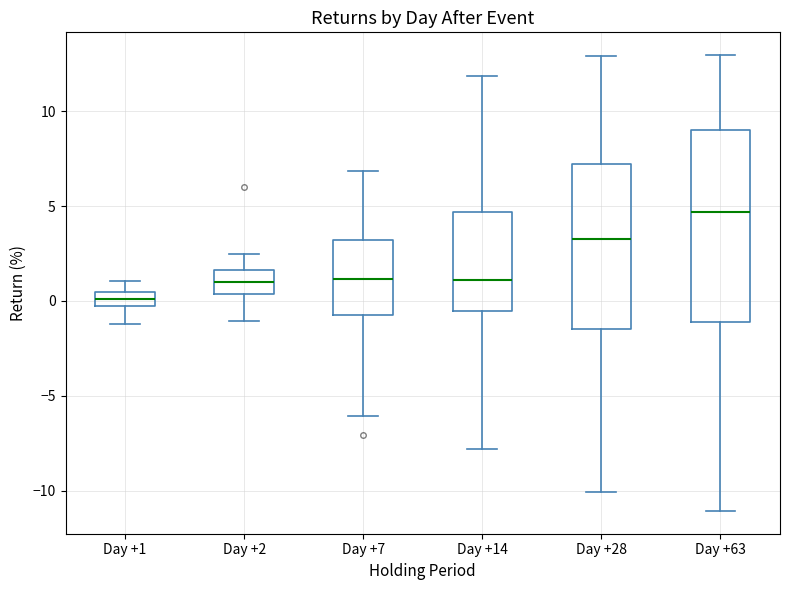

Where is the lower edge of the box for Day +7 on the y-axis? The values are not printed on the chart, so give them approximately, as read against the axis.

-0.5